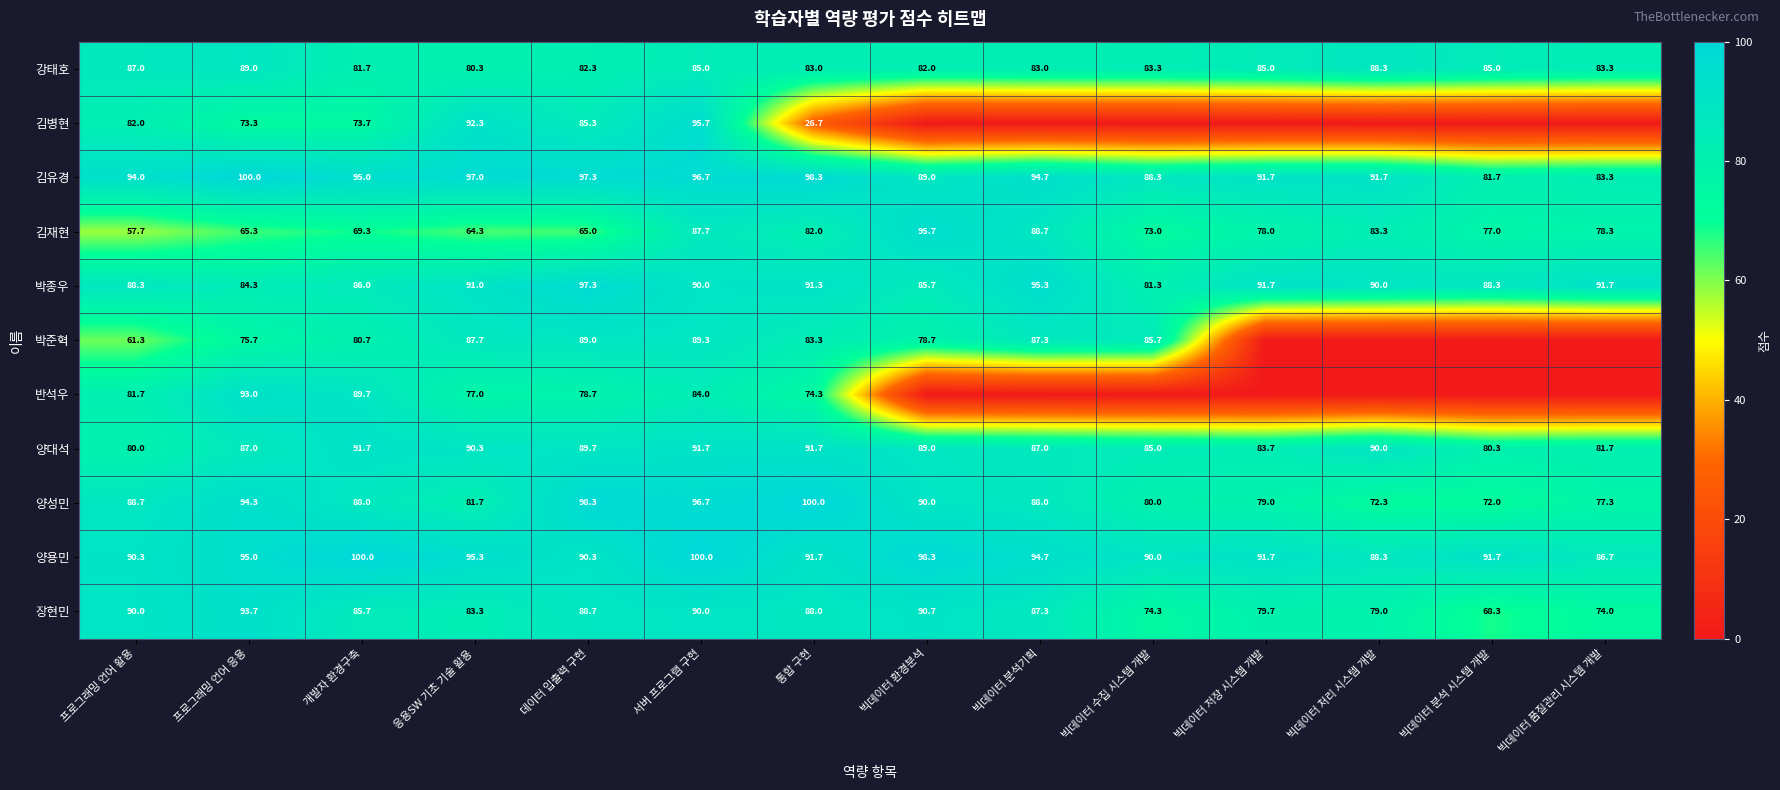

The value of 김유경 at 서버 프로그램 구현 is 96.7. True or false?

True